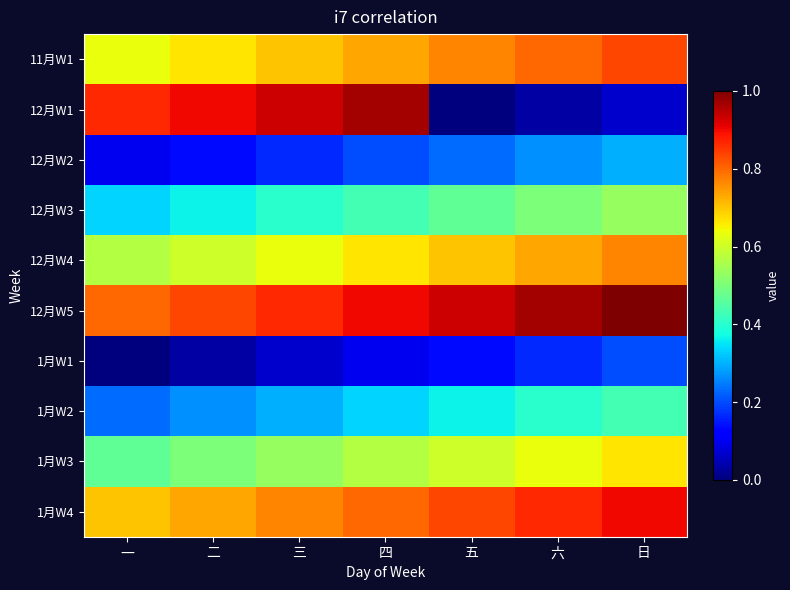

How many data points does each series have?

7